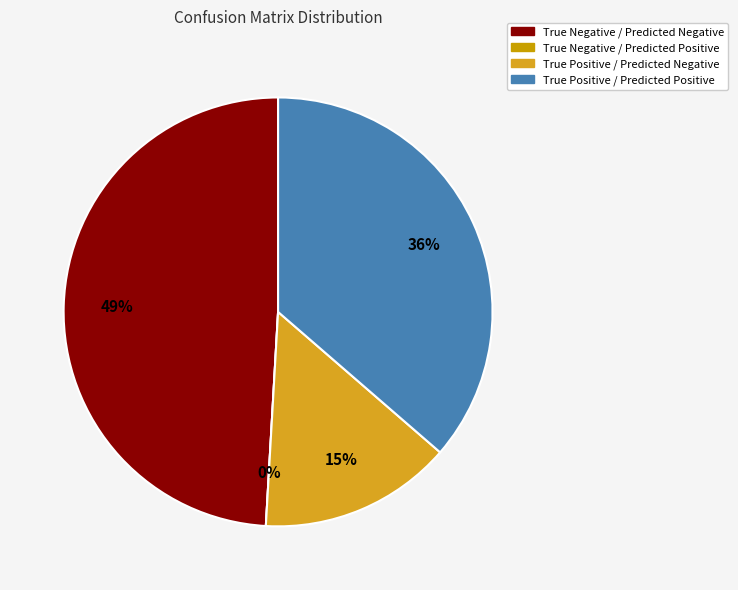

Between True Negative / Predicted Positive and True Positive / Predicted Positive, which is larger?

True Positive / Predicted Positive